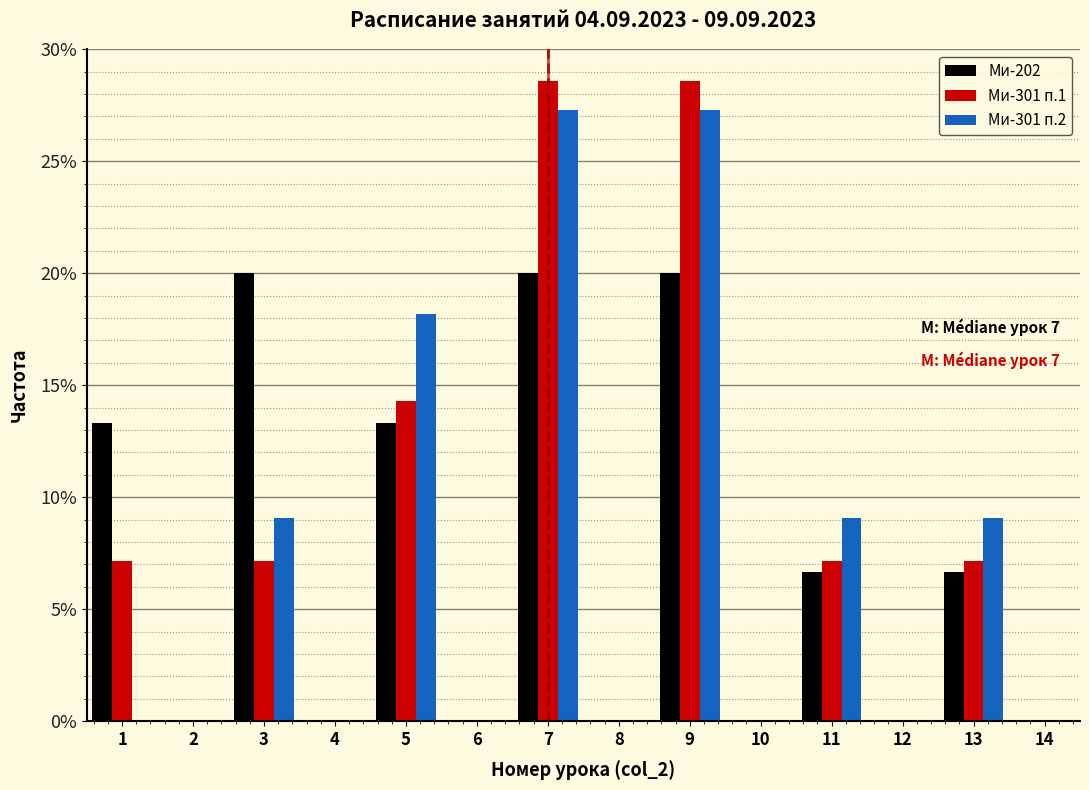

Is the value of Ми-301 п.1 at 5 greater than the value of Ми-301 п.2 at 10?

Yes